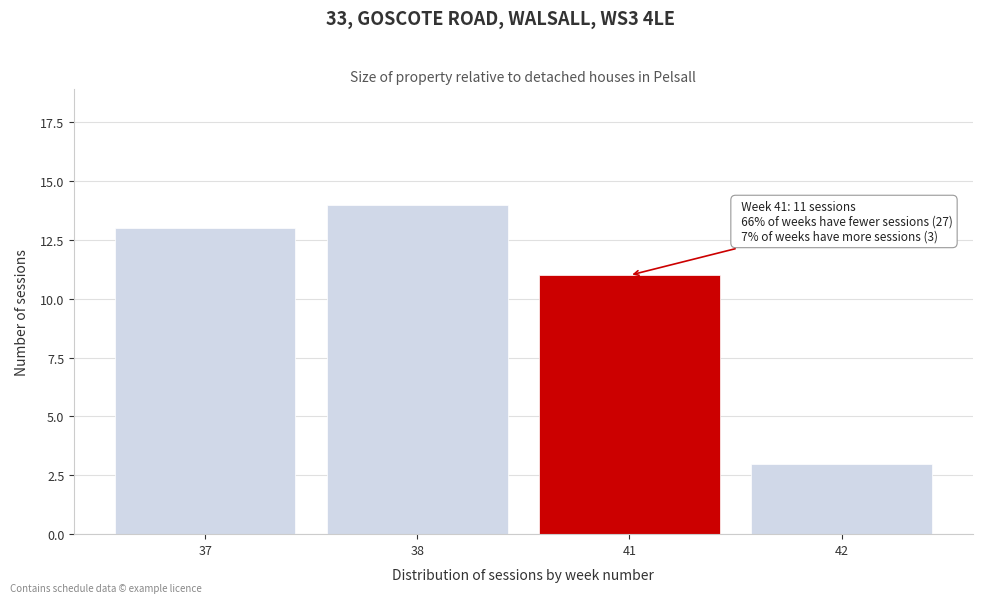

Reading left to right, transcribe all the data shown in this chart.

37=13	38=14	41=11	42=3